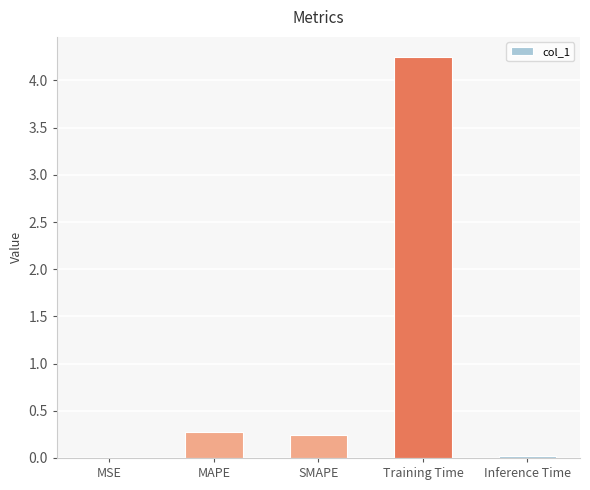

Are the bars horizontal?

No